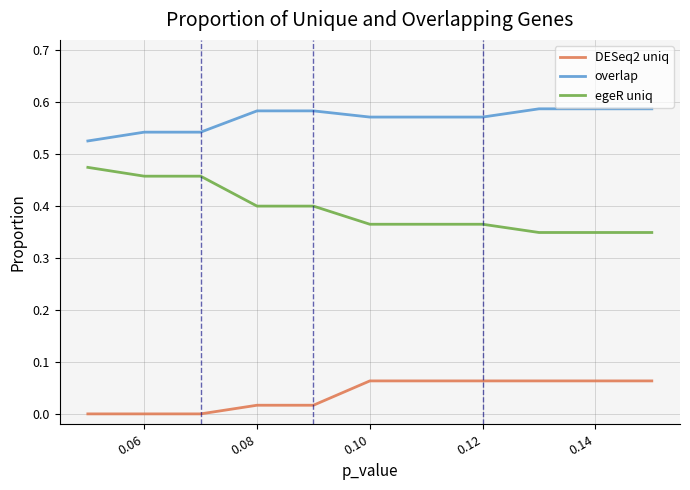

Rank the series by their average value, from highest to lowest.

overlap, egeR uniq, DESeq2 uniq